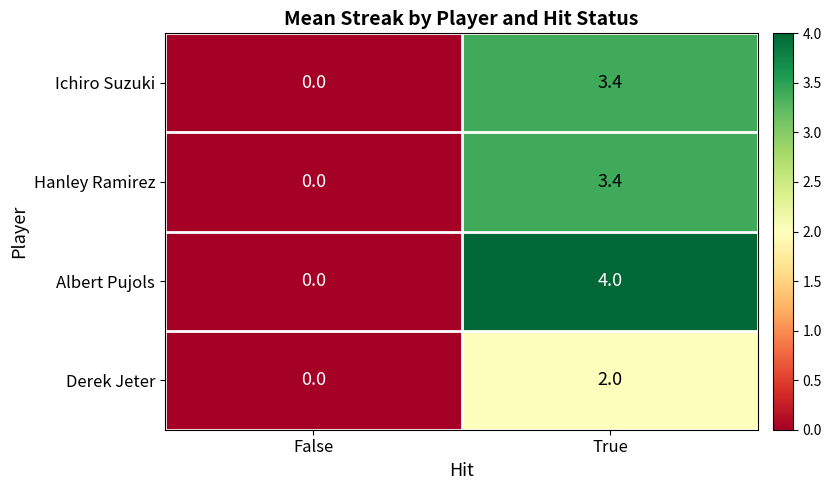

What is the difference between the maximum and minimum values in the Hanley Ramirez series?

3.4